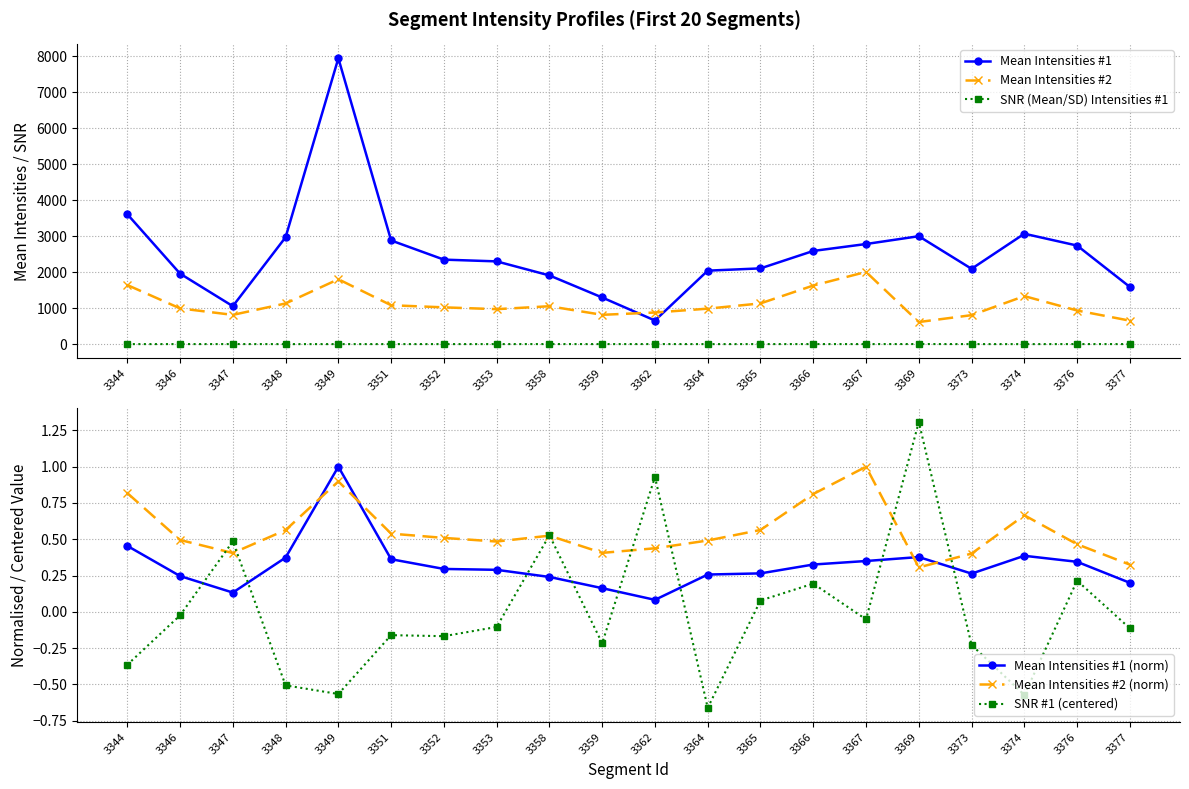

Reading left to right, transcribe all the data shown in this chart.

Mean Intensities #1: 3608.9	1958.0	1054.4	2967.8	7938.4	2879.1	2346.7	2298.3	1908.2	1295.4	656.4	2040.7	2104.0	2588.0	2780.4	2997.4	2091.8	3066.2	2737.3	1587.9
Mean Intensities #2: 1641.6	993.1	812.8	1130.1	1802.3	1080.5	1021.7	971.6	1052.8	814.6	878.3	985.6	1131.5	1627.7	2005.5	614.1	805.0	1334.3	933.9	652.2
SNR (Mean/SD) Intensities #1: 1.4	1.8	2.3	1.3	1.2	1.6	1.6	1.7	2.3	1.6	2.7	1.1	1.9	2.0	1.7	3.1	1.6	1.2	2.0	1.7
Mean Intensities #1 (norm): 0.5	0.2	0.1	0.4	1.0	0.4	0.3	0.3	0.2	0.2	0.1	0.3	0.3	0.3	0.4	0.4	0.3	0.4	0.3	0.2
Mean Intensities #2 (norm): 0.8	0.5	0.4	0.6	0.9	0.5	0.5	0.5	0.5	0.4	0.4	0.5	0.6	0.8	1.0	0.3	0.4	0.7	0.5	0.3
SNR #1 (centered): -0.4	-0.0	0.5	-0.5	-0.6	-0.2	-0.2	-0.1	0.5	-0.2	0.9	-0.7	0.1	0.2	-0.1	1.3	-0.2	-0.6	0.2	-0.1